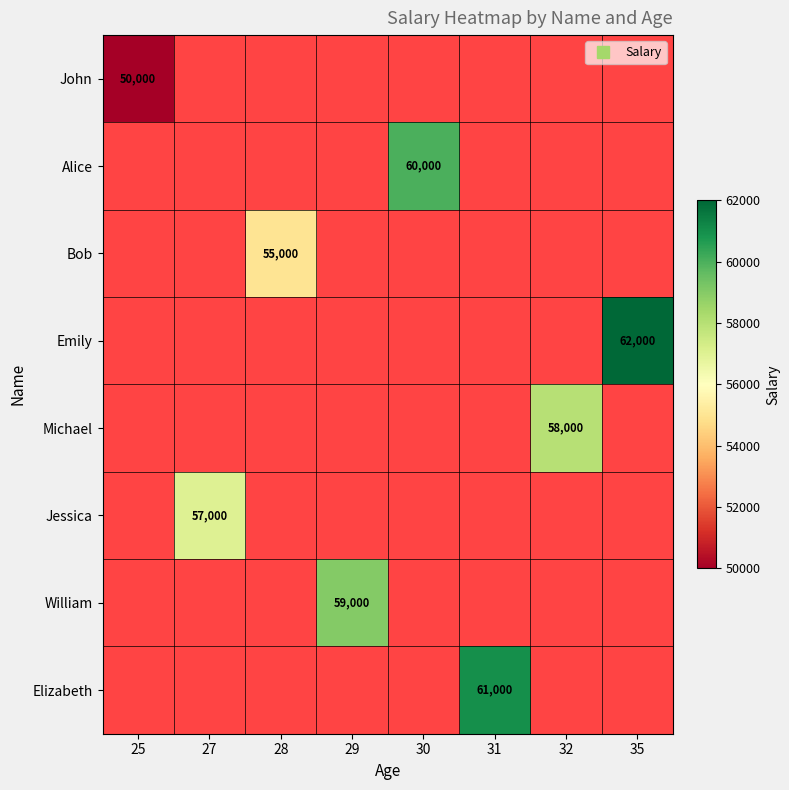

What is the greatest value displayed?

62000.0